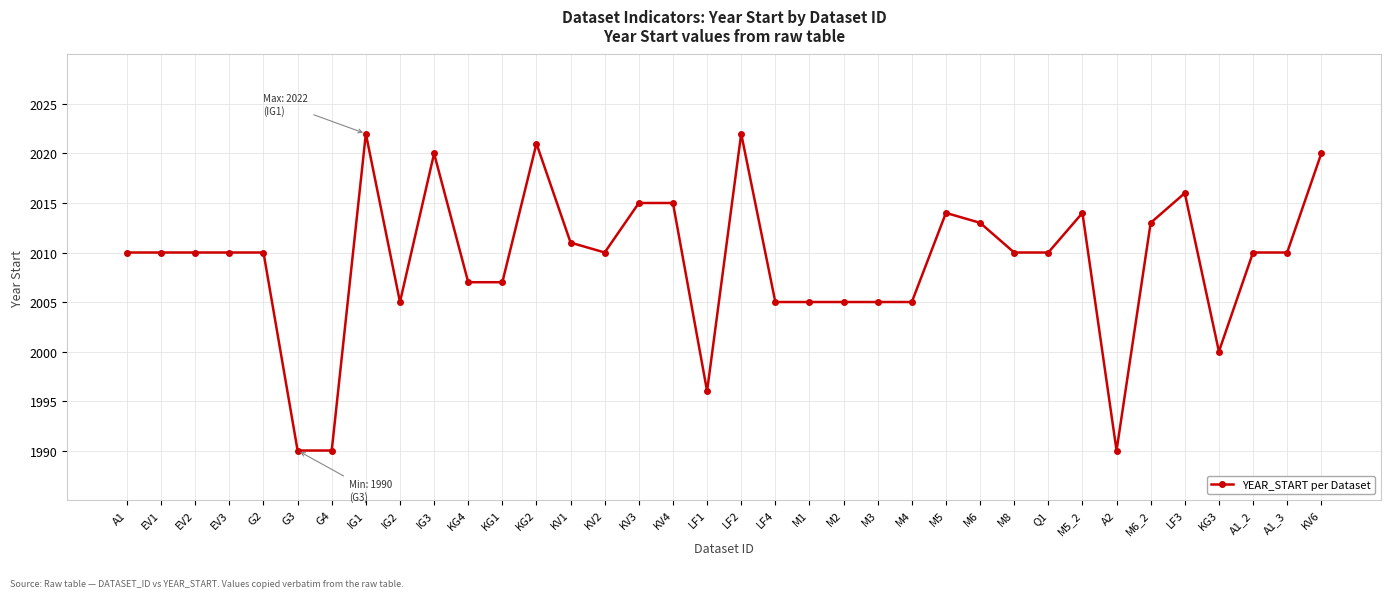

What is the minimum value shown in the chart?

1990